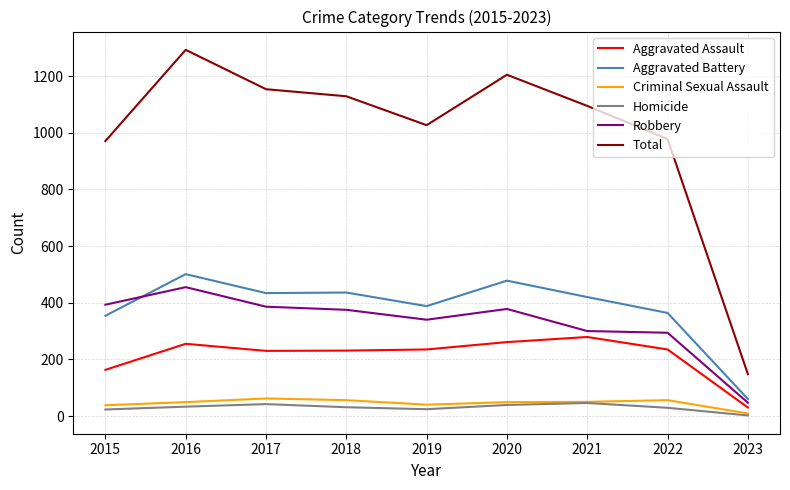

Which category has the highest value across all series?

2016